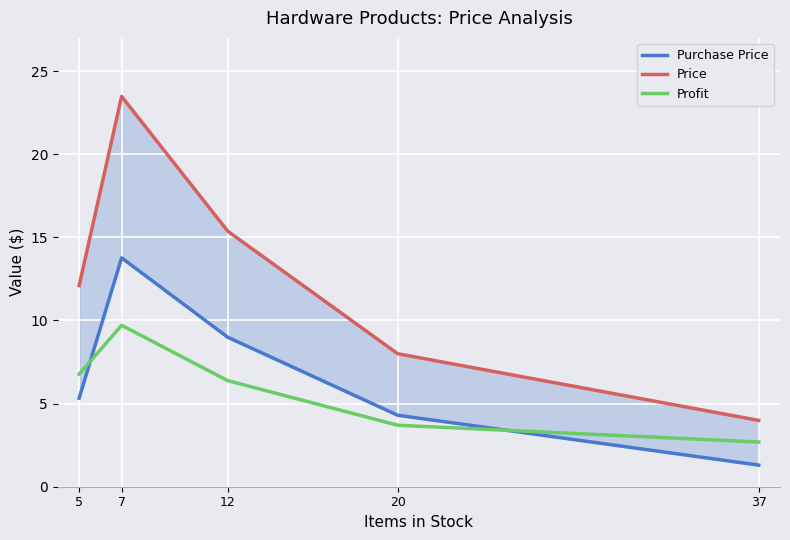

How many interior local peaks does the Price series have?

1